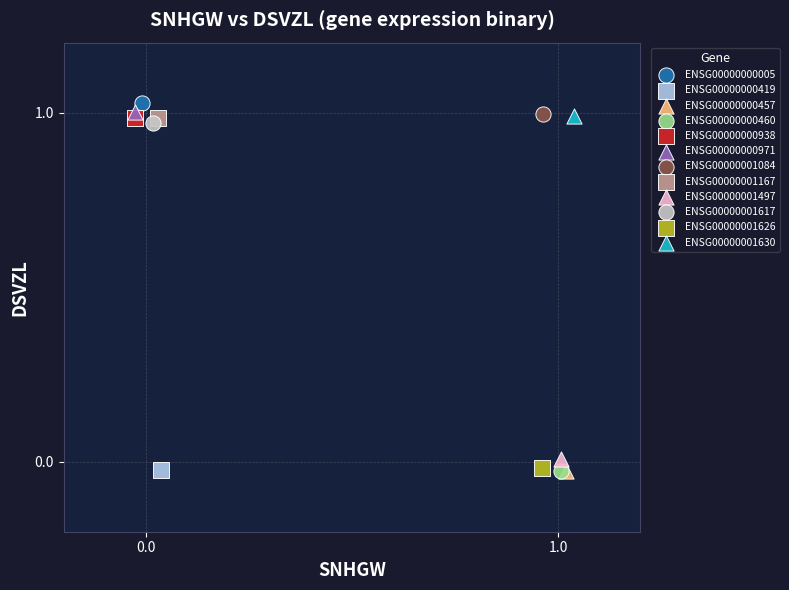

What are all the series names shown in the legend?

ENSG00000000005, ENSG00000000419, ENSG00000000457, ENSG00000000460, ENSG00000000938, ENSG00000000971, ENSG00000001084, ENSG00000001167, ENSG00000001497, ENSG00000001617, ENSG00000001626, ENSG00000001630